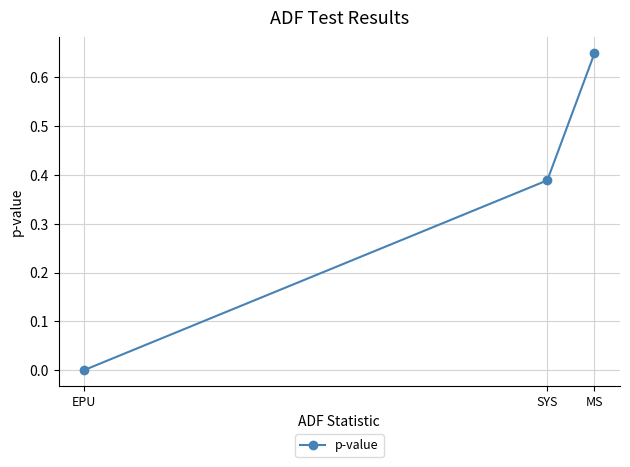

What is the sum of all values?

1.0